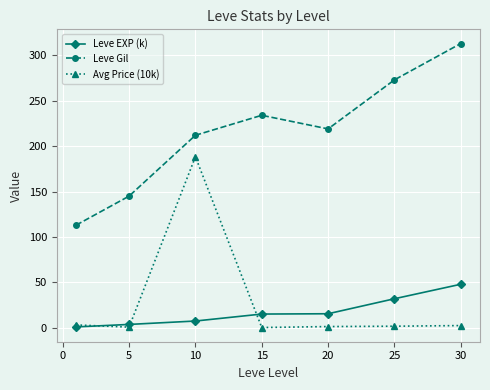

At how many categories does at least one series exceed 238?

2